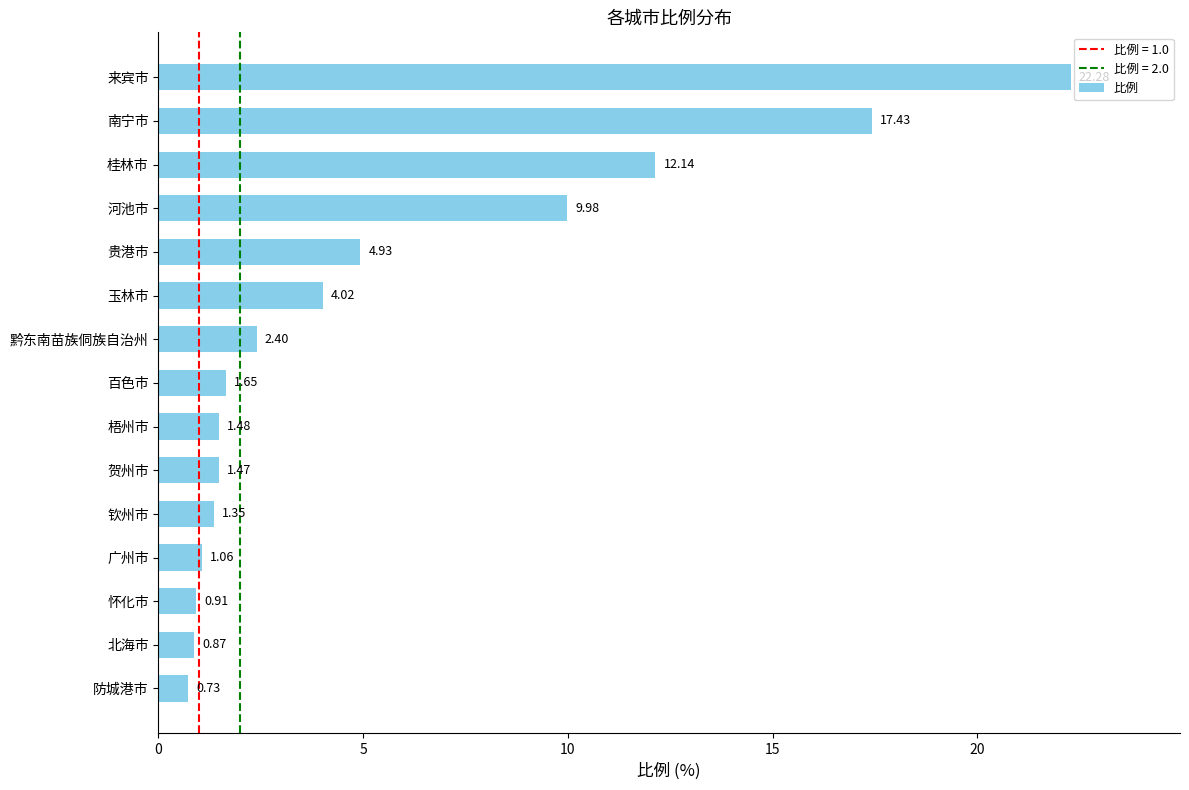

What is the sum of all values?

82.7